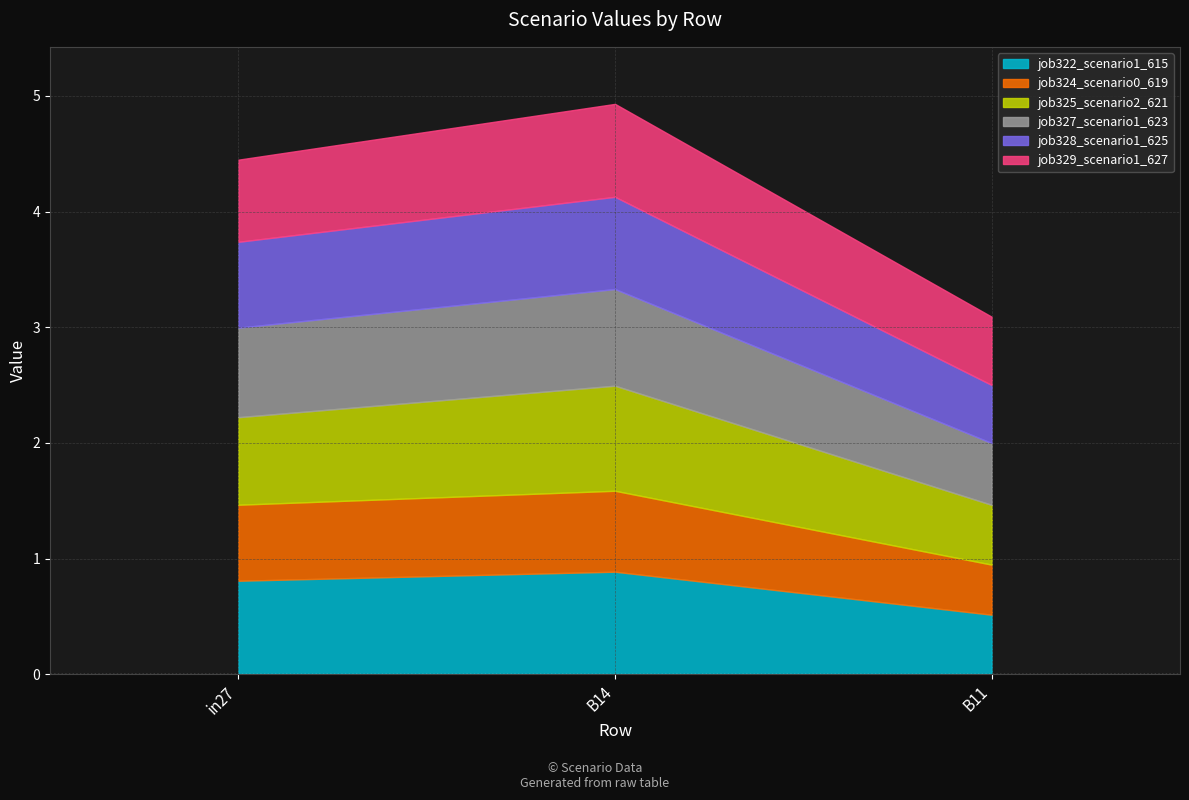

At which label is job328_scenario1_625 closest to 0?

B11